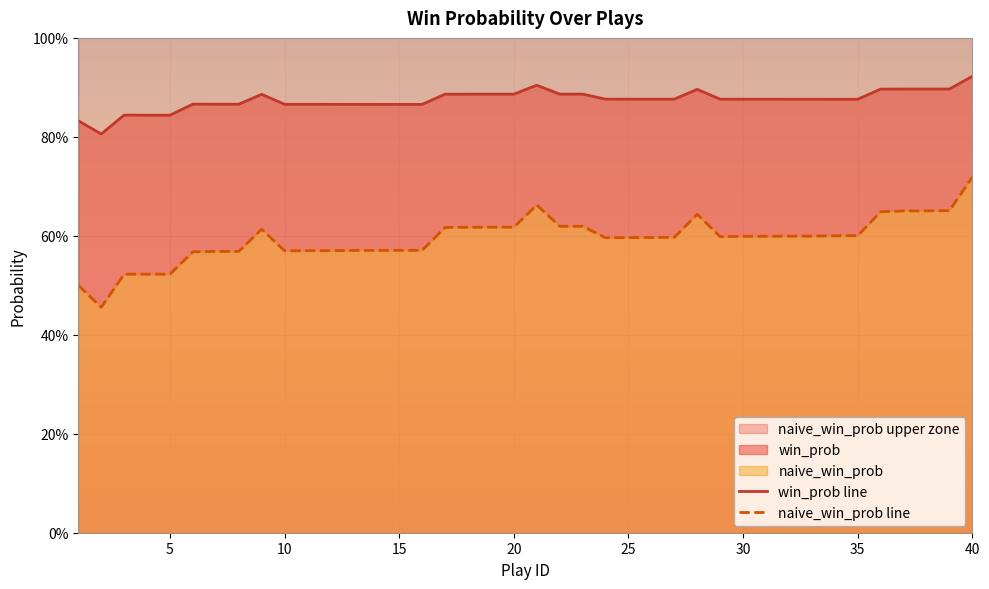

What is the total value across all series at 30?

1.5